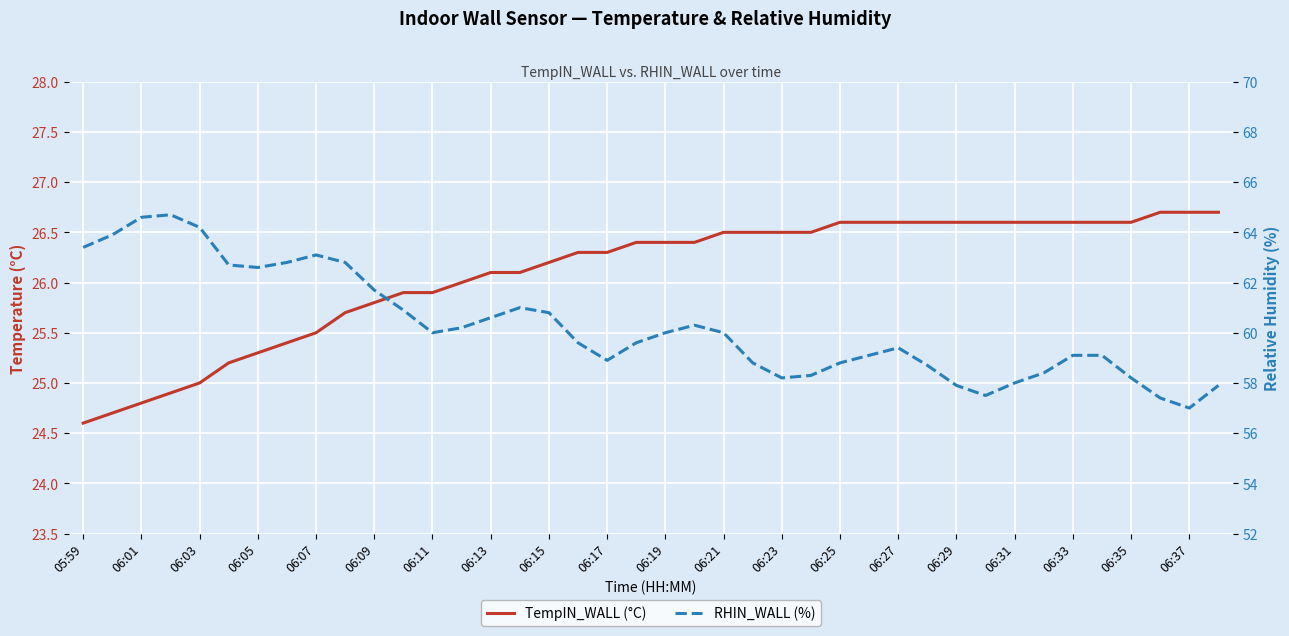

What is the difference between the maximum and second lowest values in the TempIN_WALL (°C) series?

2.0